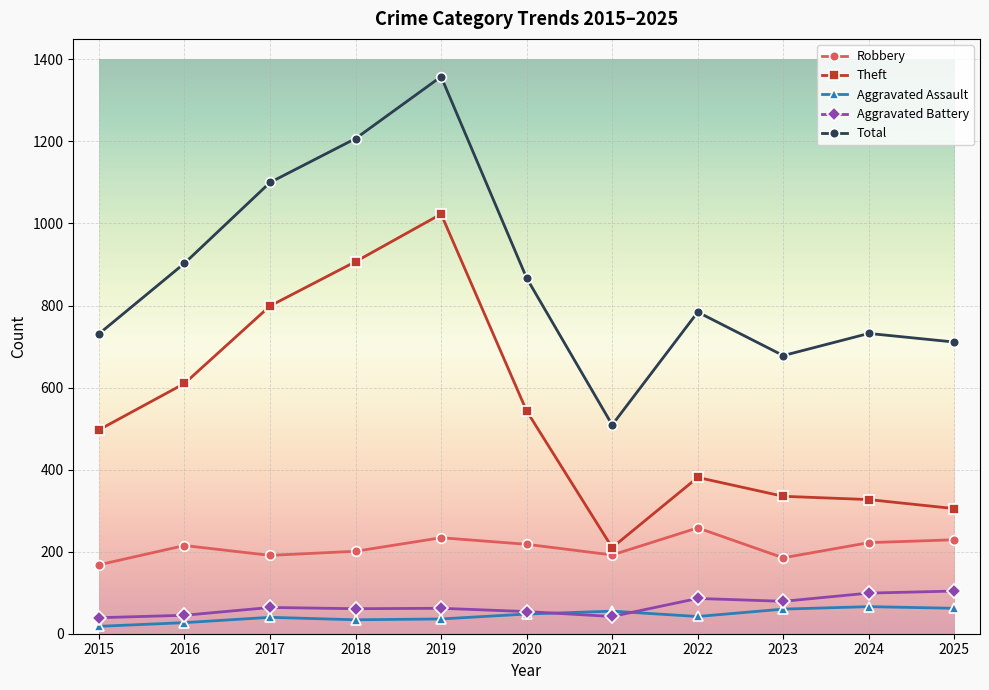

How many data points does each series have?

11